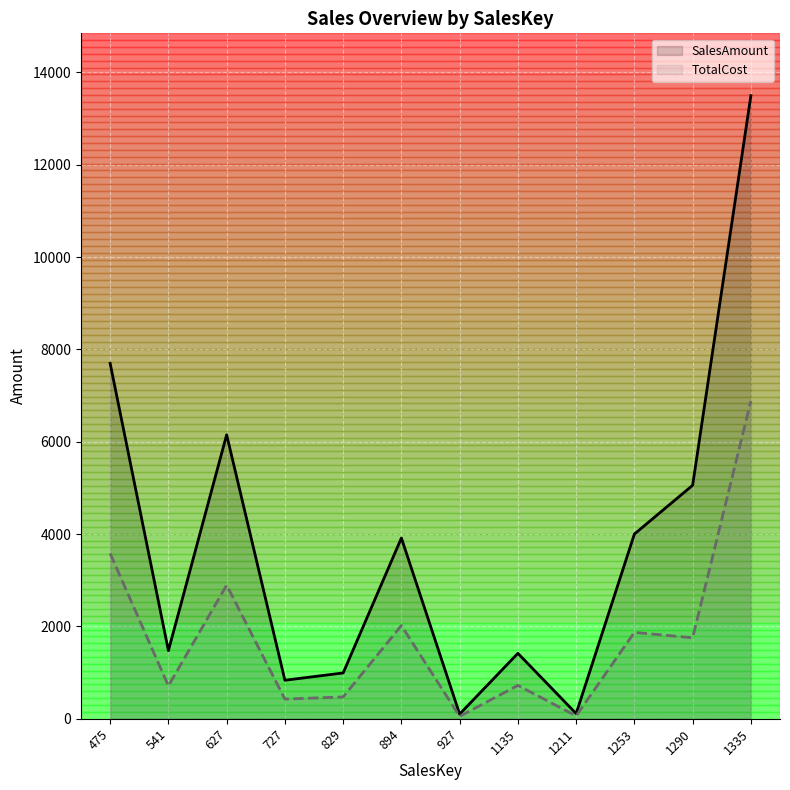

Reading left to right, what are all the values shown in this chart?

SalesAmount: 7697.1	1475.6	6151.2	834.0	991.5	3915.1	100.0	1417.0	111.4	4000.2	5056.8	13497.3
TotalCost: 3581.0	711.4	2893.0	425.2	472.3	2018.5	51.0	722.4	60.9	1870.7	1753.4	6881.2